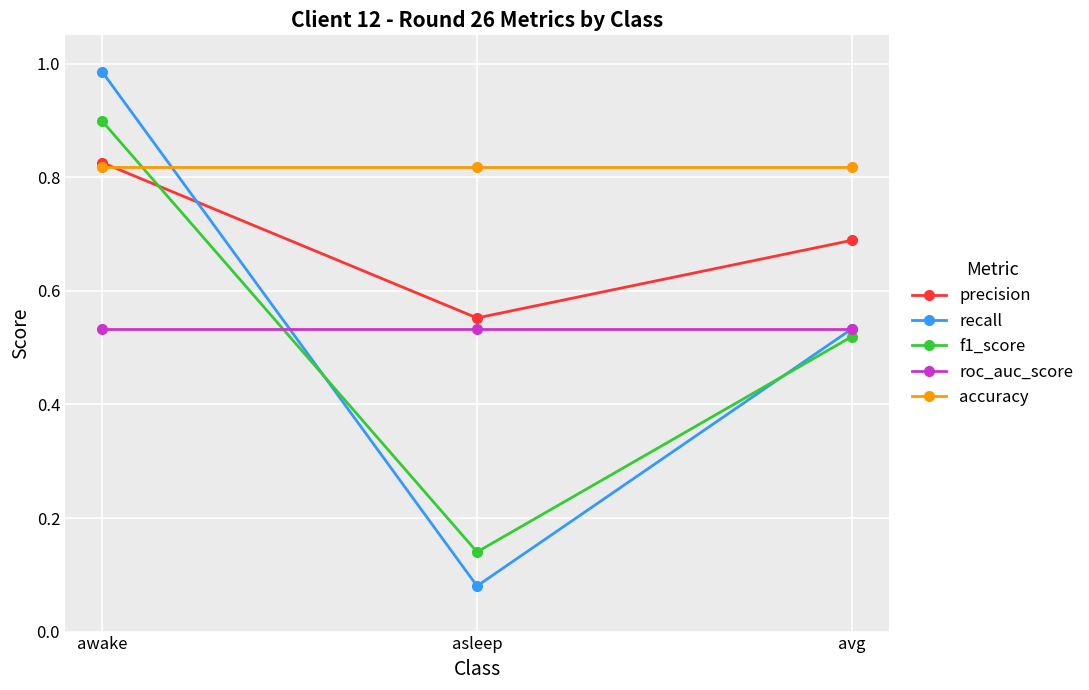

True or false: f1_score has a value of 0.3 at awake.

False